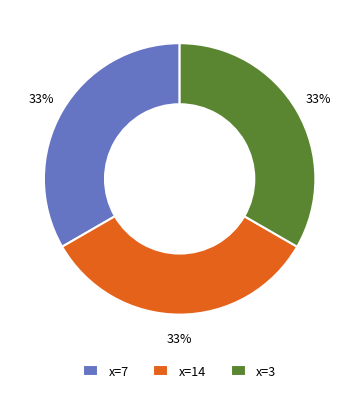

The x=14 slice represents 39% of the pie. True or false?

False